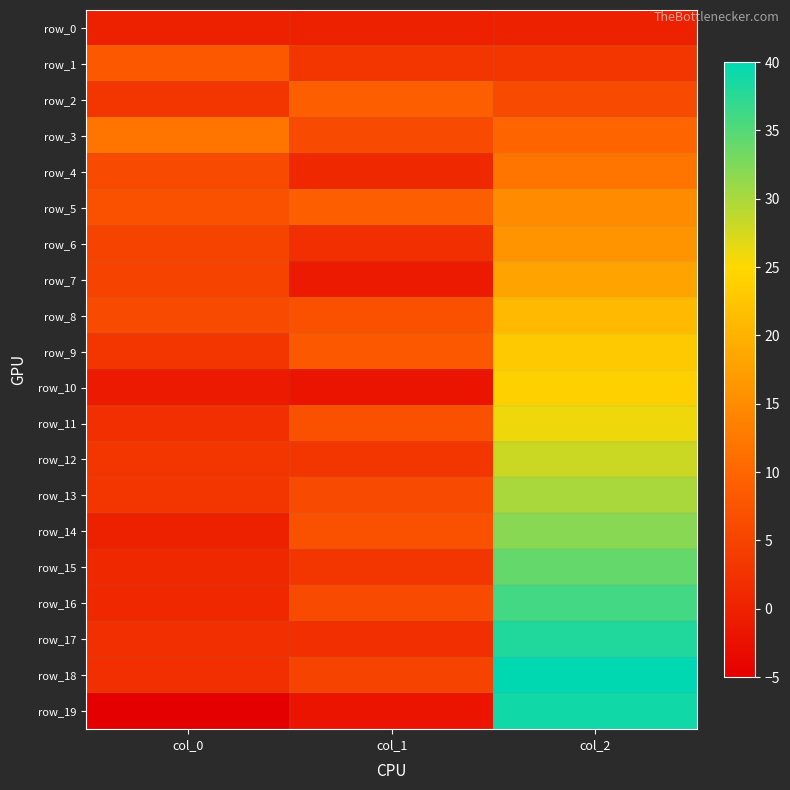

How many row_1 values are between 3 and 8?

3